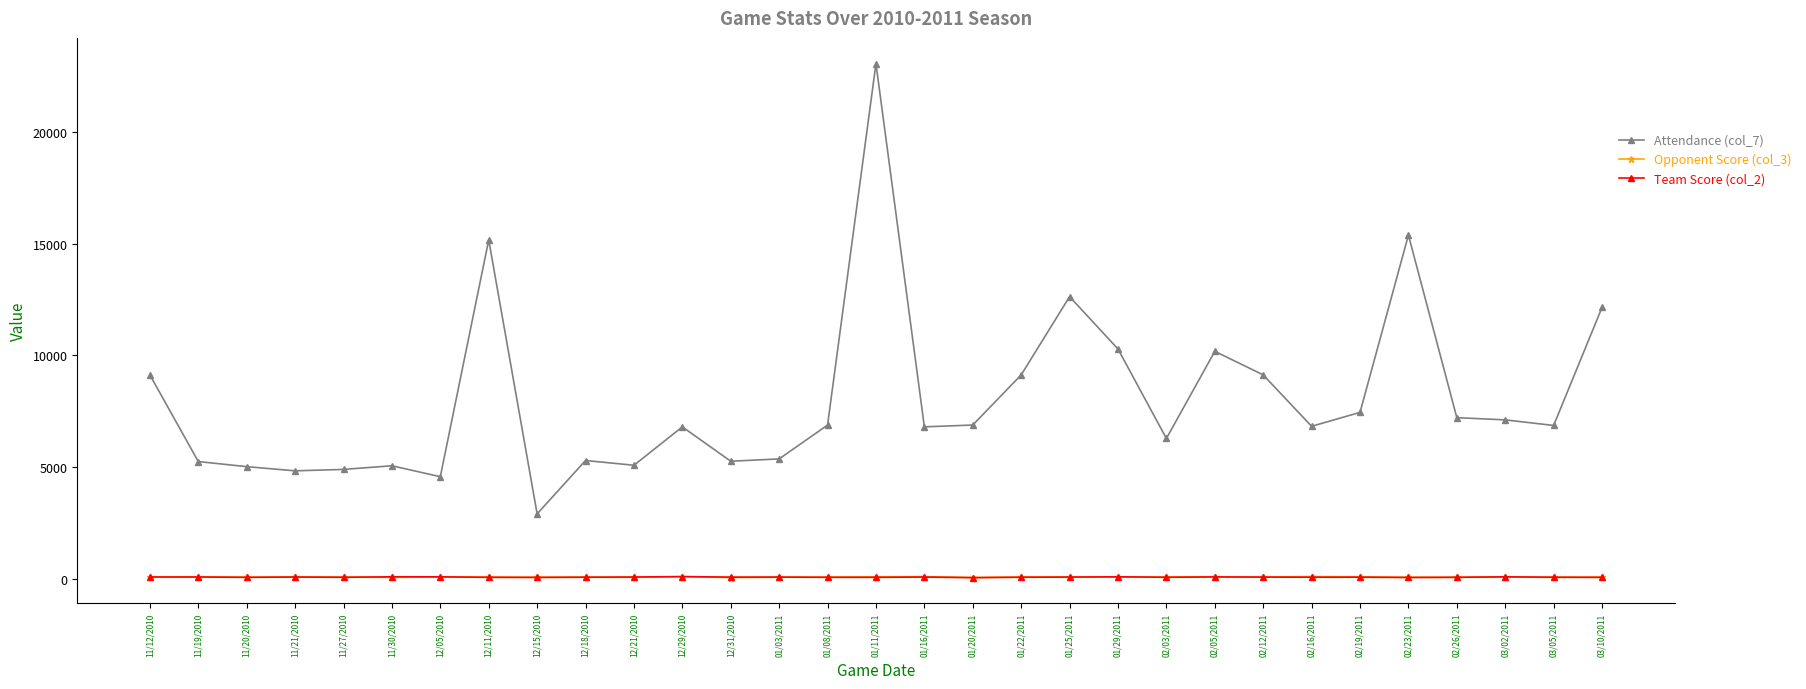

In Attendance (col_7), how many points are lower than both neighbors (excluding endpoints)?

9